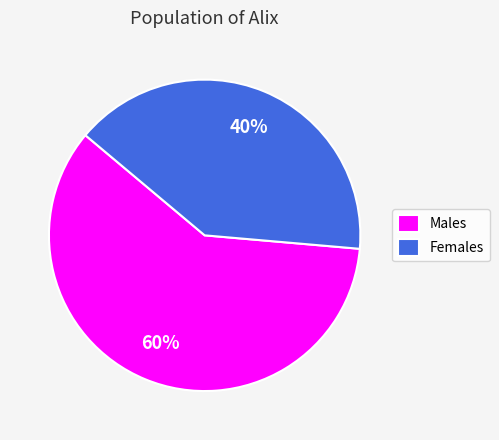

What percentage is the Males slice, to the nearest percent?

60%